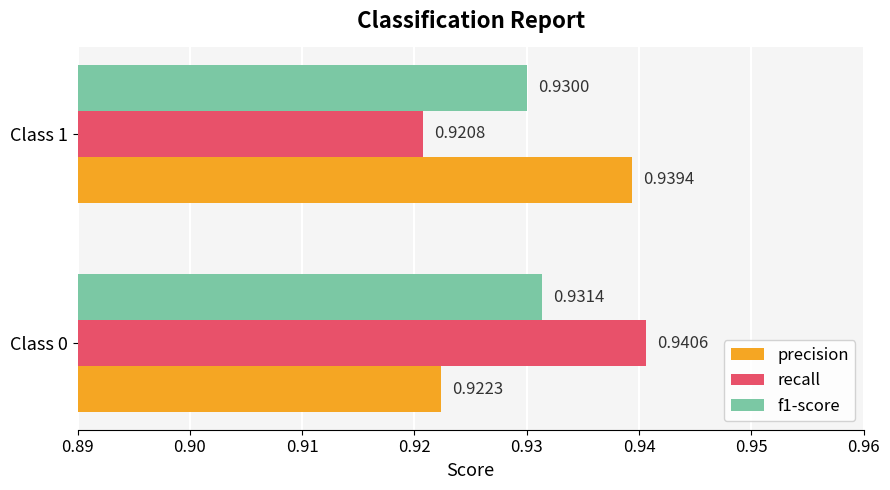

Which series has the largest range (max minus min)?

recall